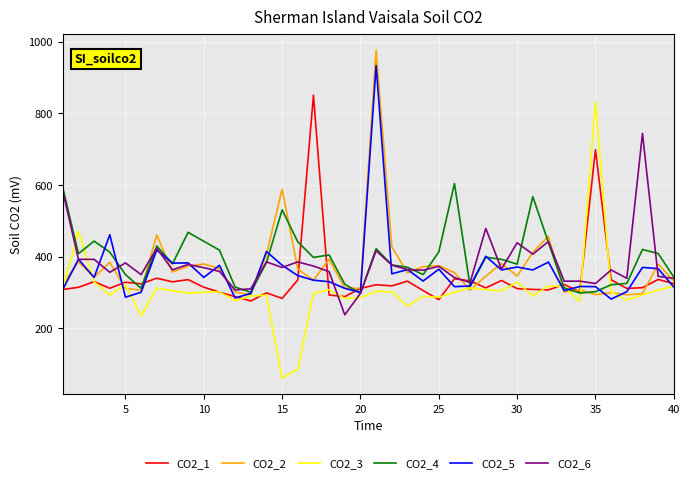

What are all the series names shown in the legend?

CO2_1, CO2_2, CO2_3, CO2_4, CO2_5, CO2_6